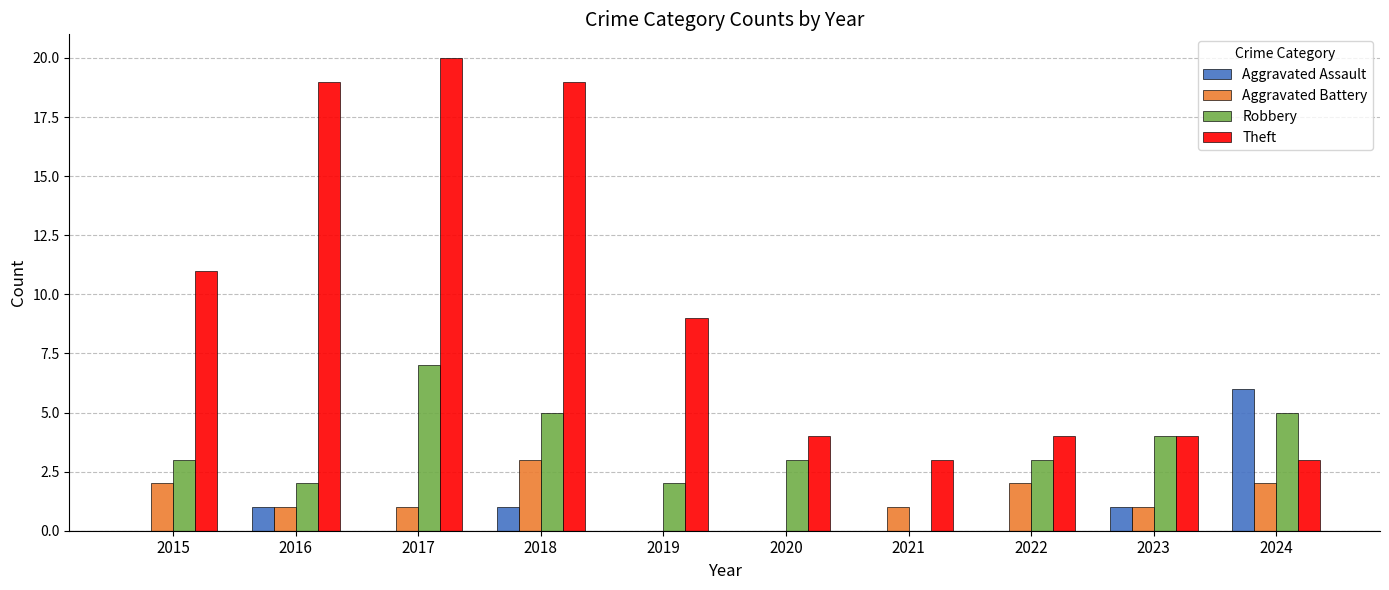

Read the Theft value at 2017.

20